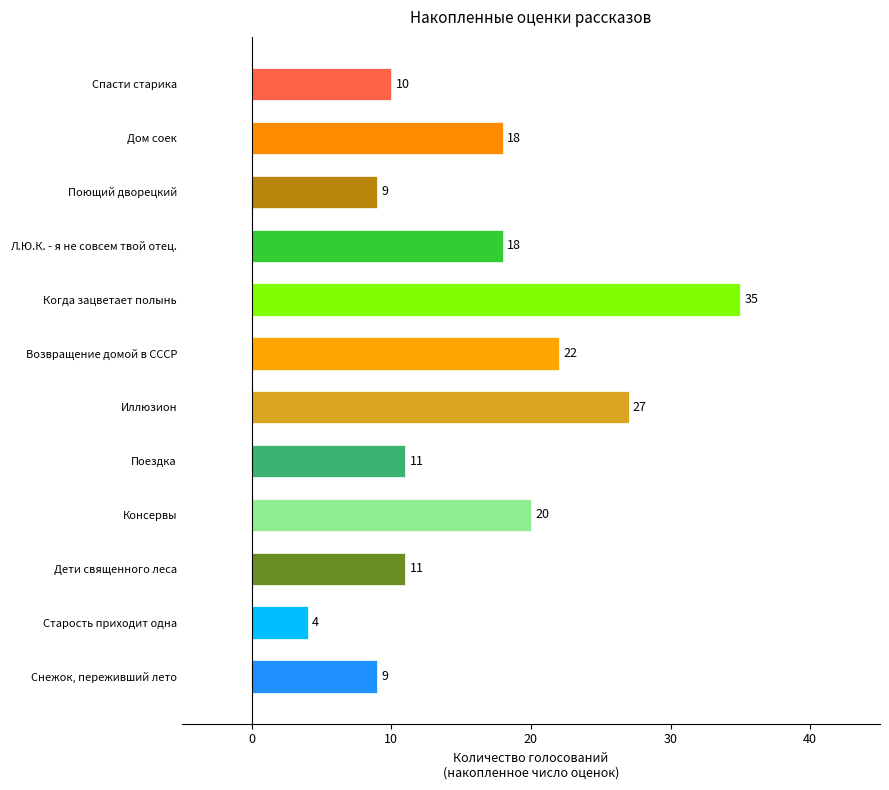

Approximately how many times larger is the value at Дети священного леса compared to Спасти старика?

1.1